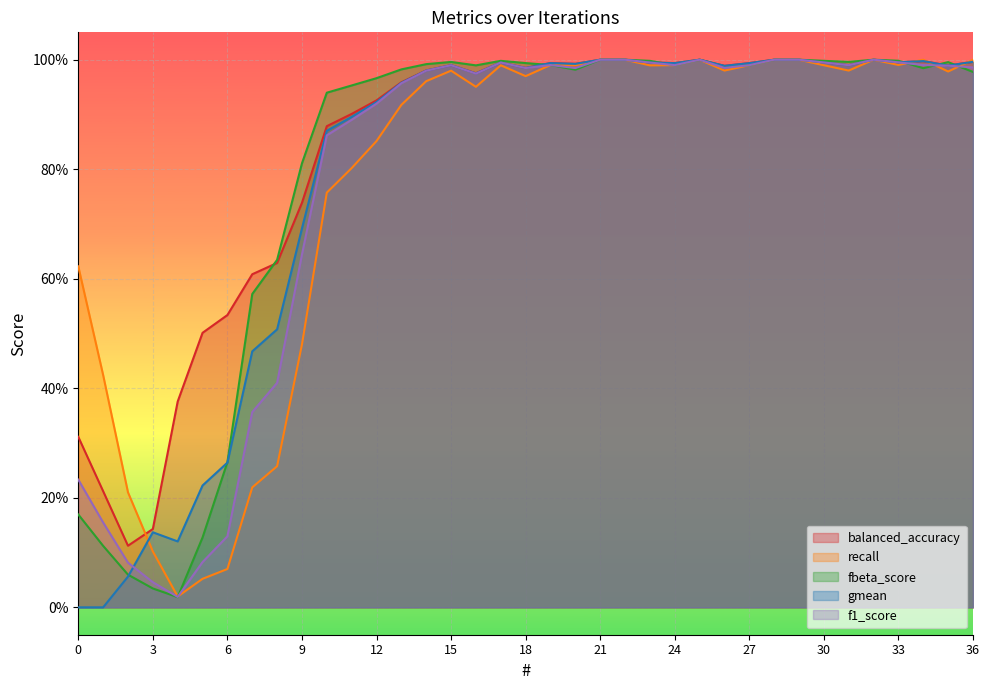

What is the total value across all series at 2?

0.5